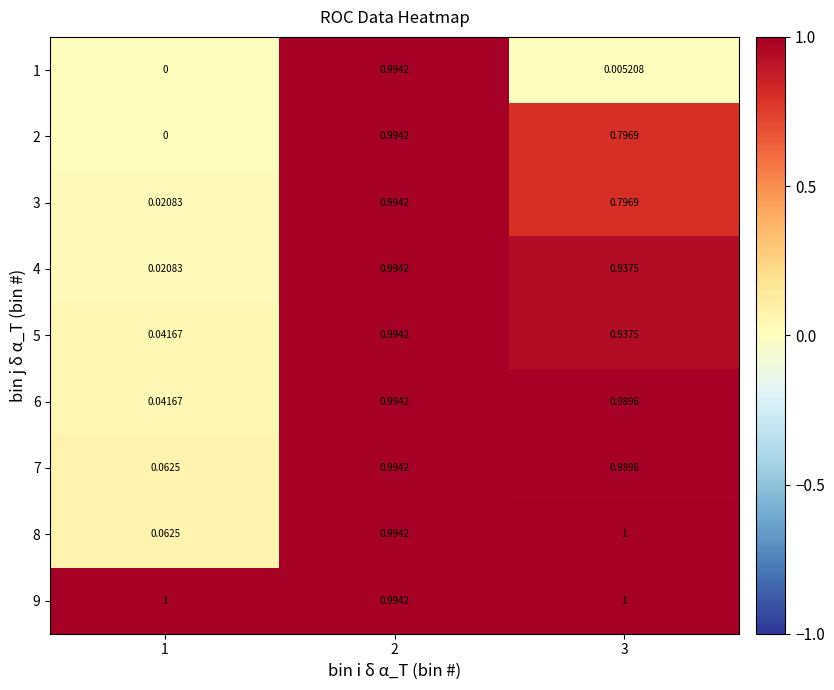

At how many categories does at least one series exceed 0?

3